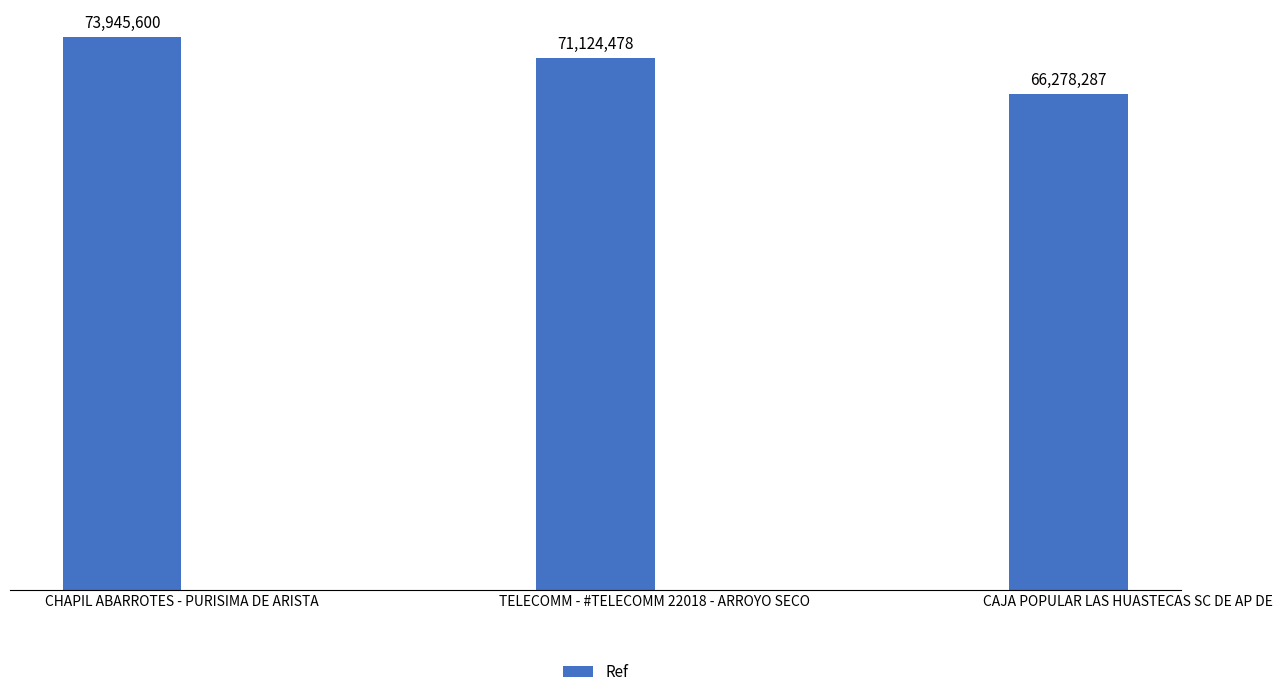

What is the label of the 2nd bar from the left?

TELECOMM - #TELECOMM 22018 - ARROYO SECO